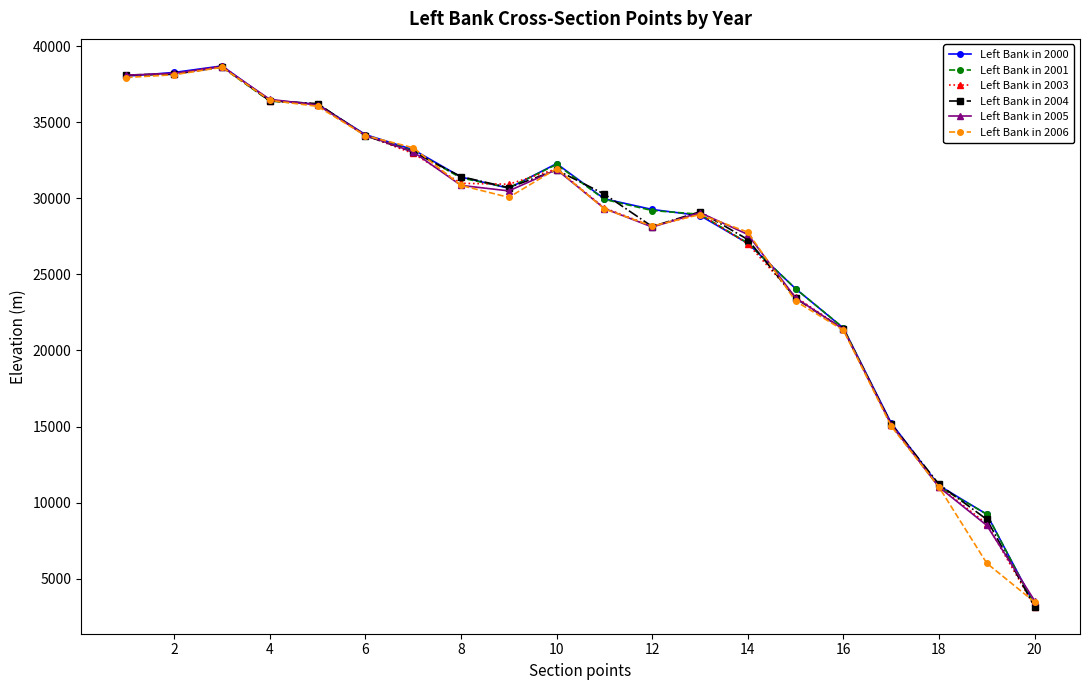

At how many categories does at least one series exceed 13507?

17